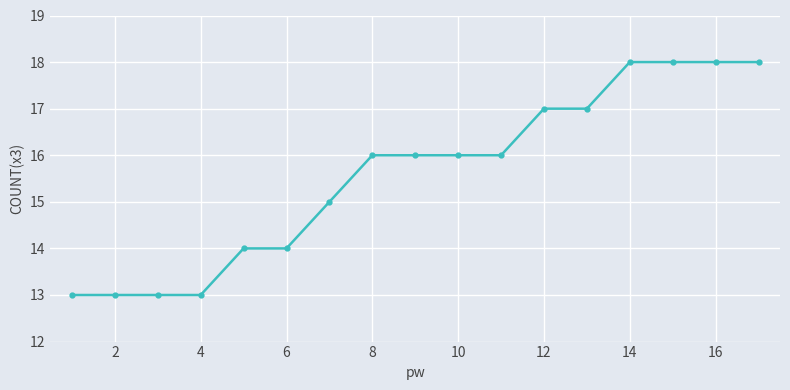

What is the difference between the maximum and minimum values?

5